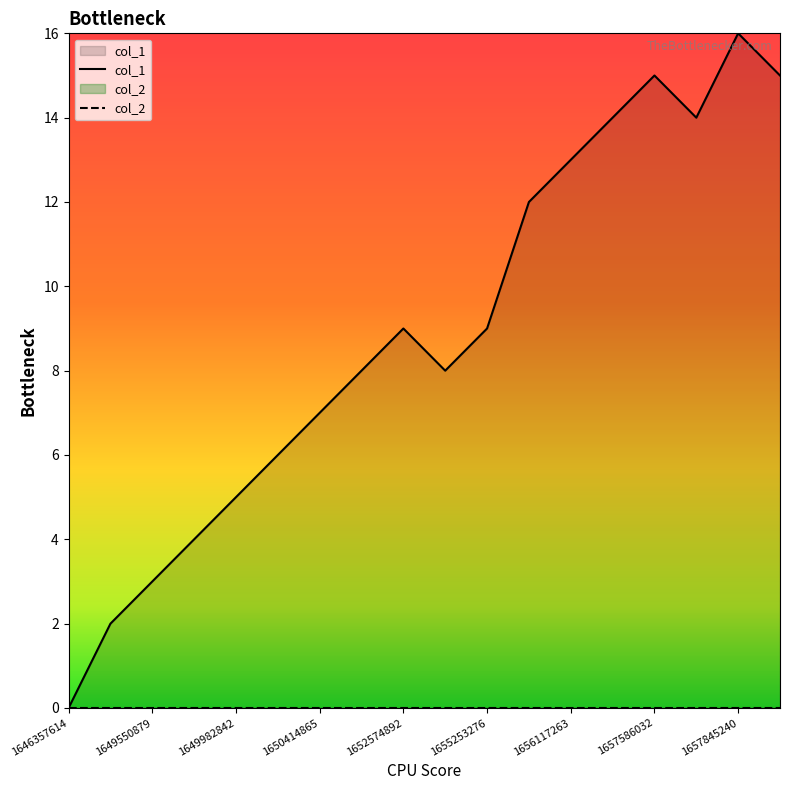

What is the label of the 18th point from the right?

1646357614